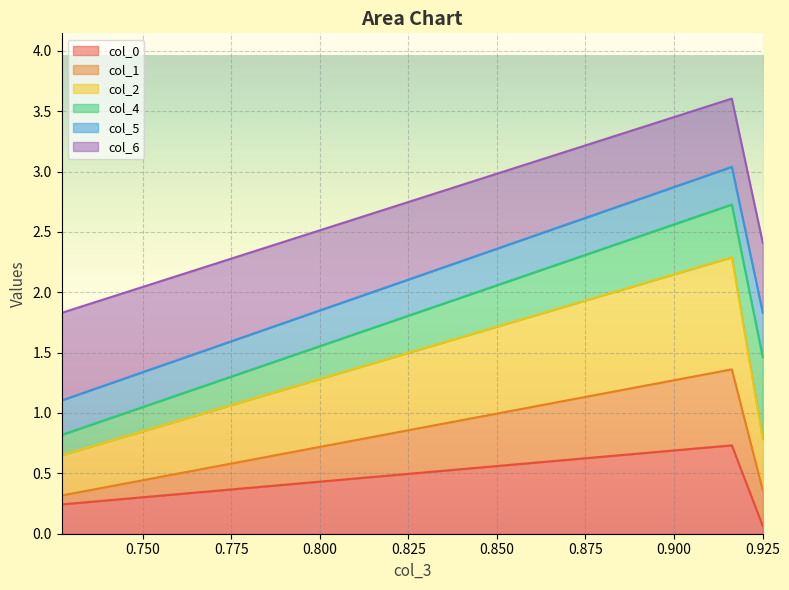

At which category does the chart reach its peak across all series?

0.9163228810448776